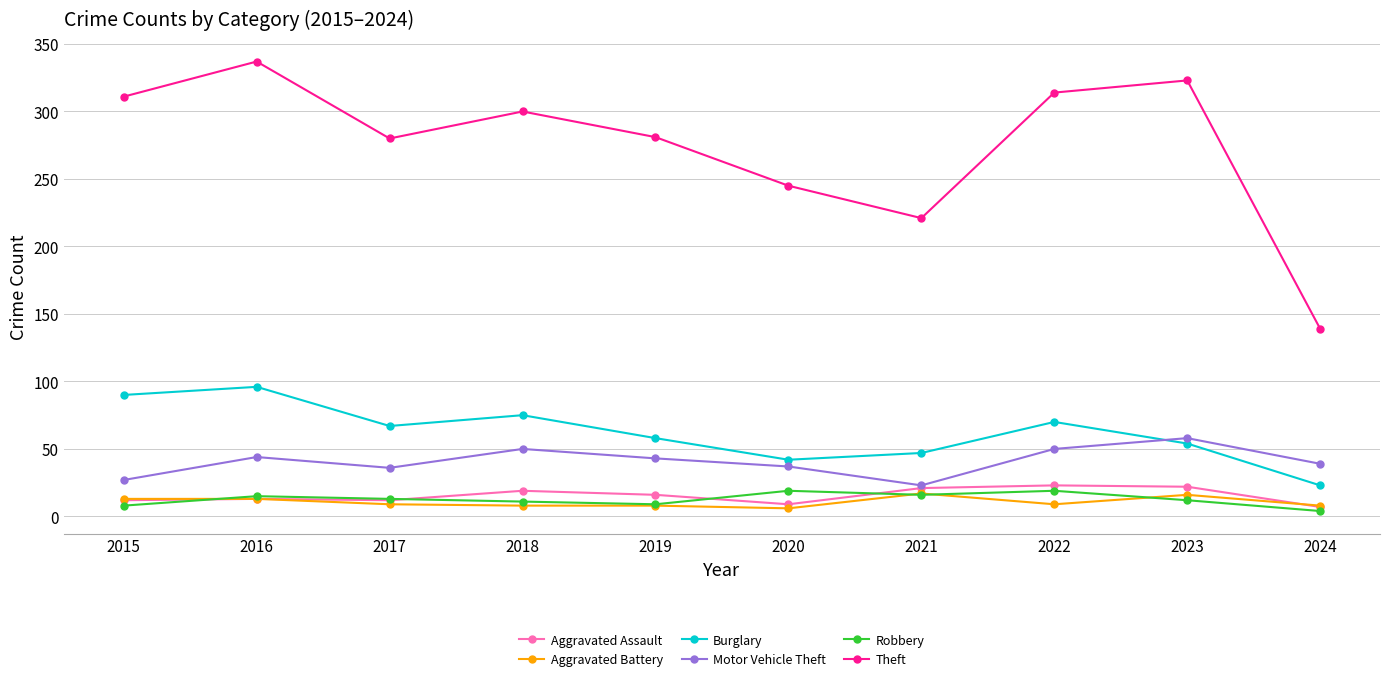

What is the sum of all Burglary values?

622